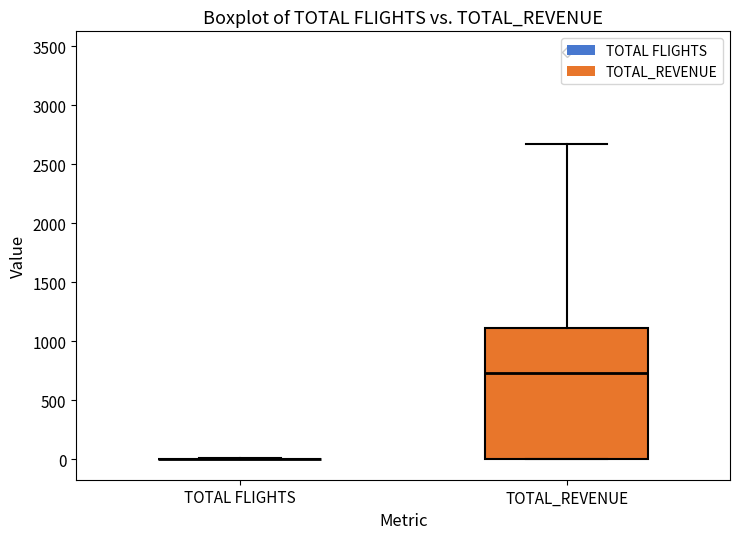

Reading left to right, transcribe this box plot: for each box, give where its median line is, the range the box spans, and where its two whiskers end, as read against the y-axis. The values are not printed on the chart, so give them approximately, as read against the axis.

TOTAL FLIGHTS: box collapsed to a line at 0, whiskers 0 to 0
TOTAL_REVENUE: median 750, box 0 to 1100, whiskers 0 to 2650